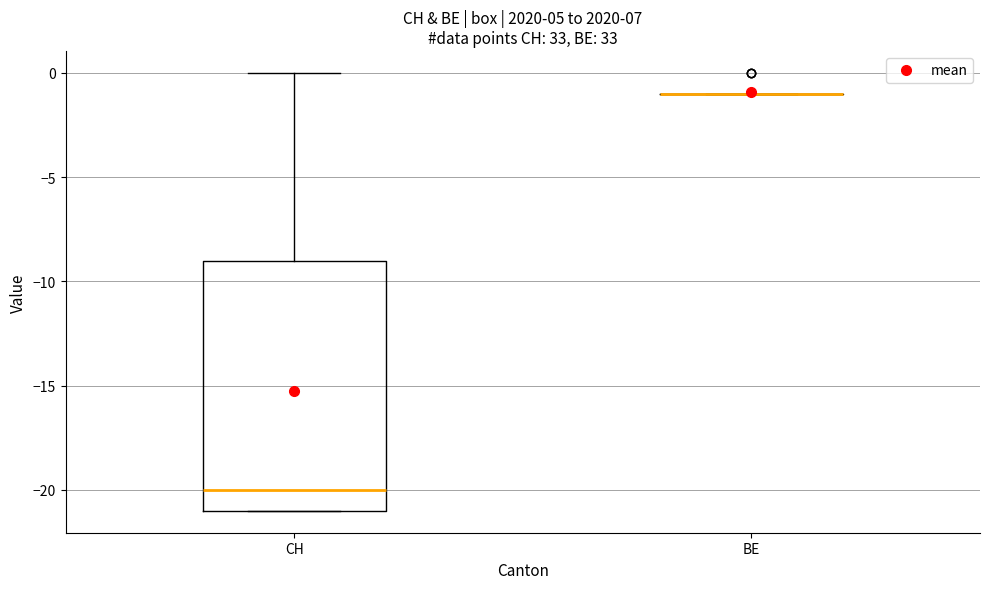

Comparing the boxes themselves (not the whiskers), which one is the tallest?

CH